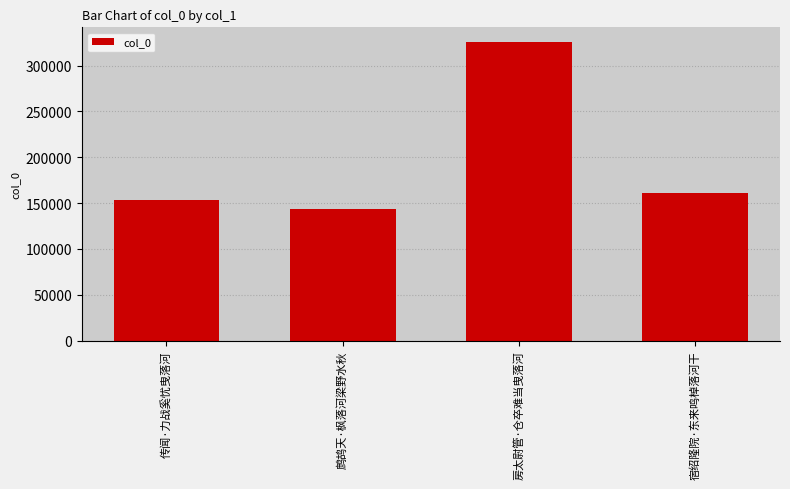

At which label is the value closest to 234240?

宿绍隆院·东来鸣棹落河干